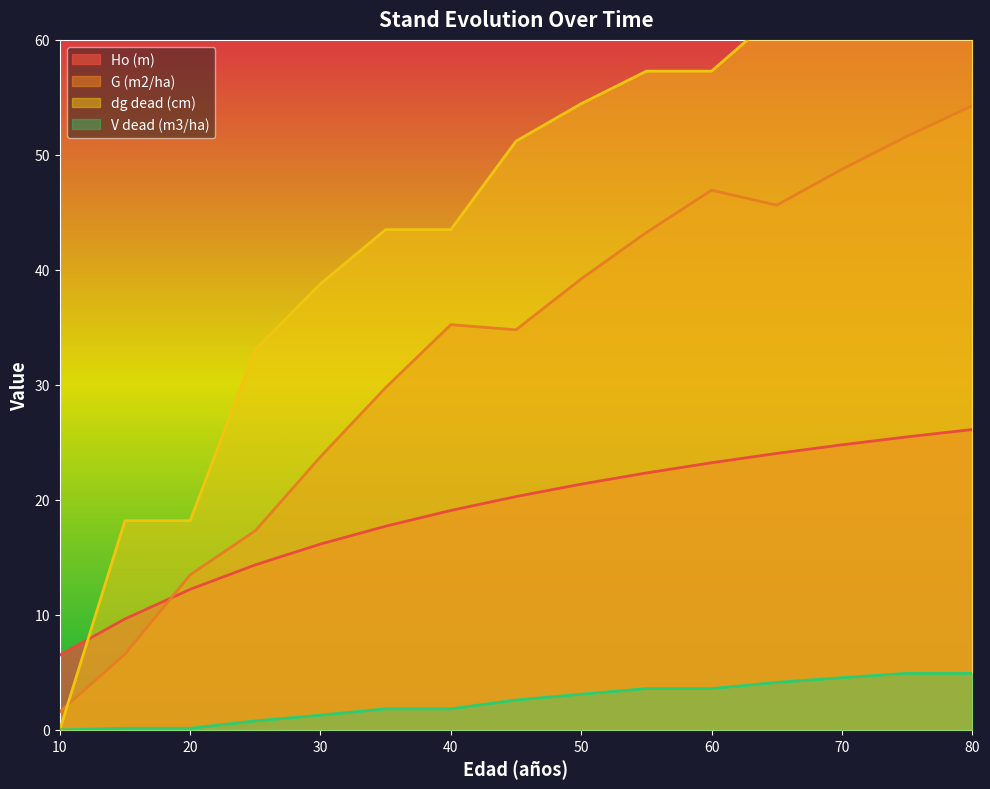

What is the spread (max minus min) of values at 35?

41.7